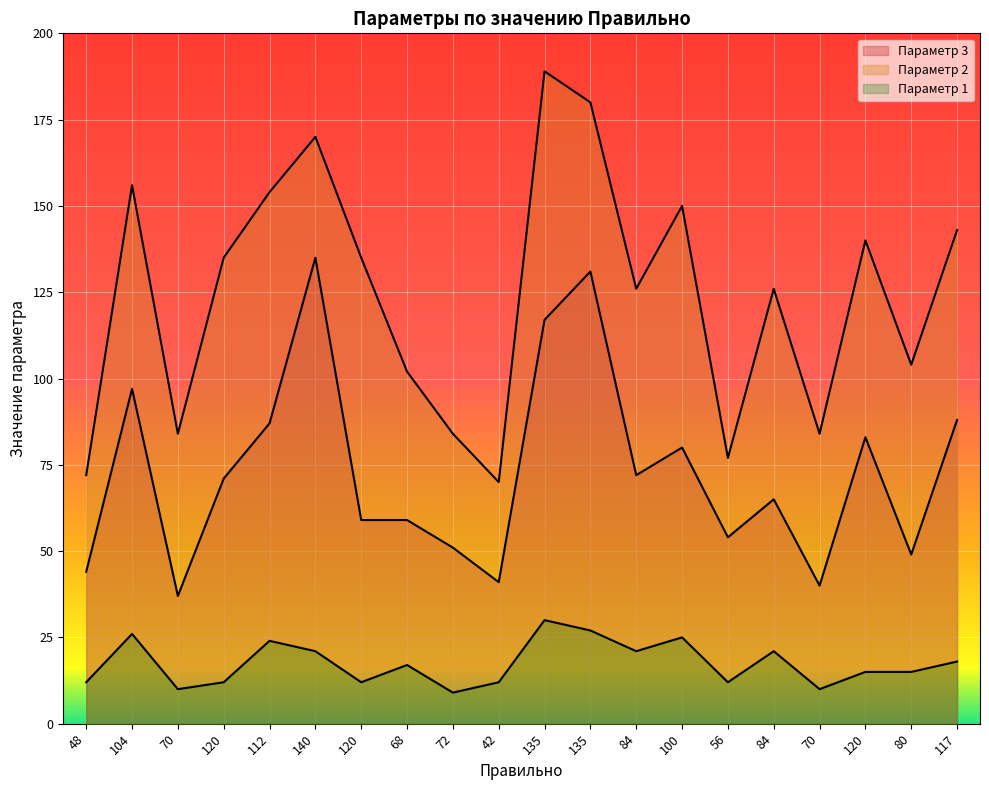

True or false: Параметр 3 and Параметр 1 cross at least once.

False